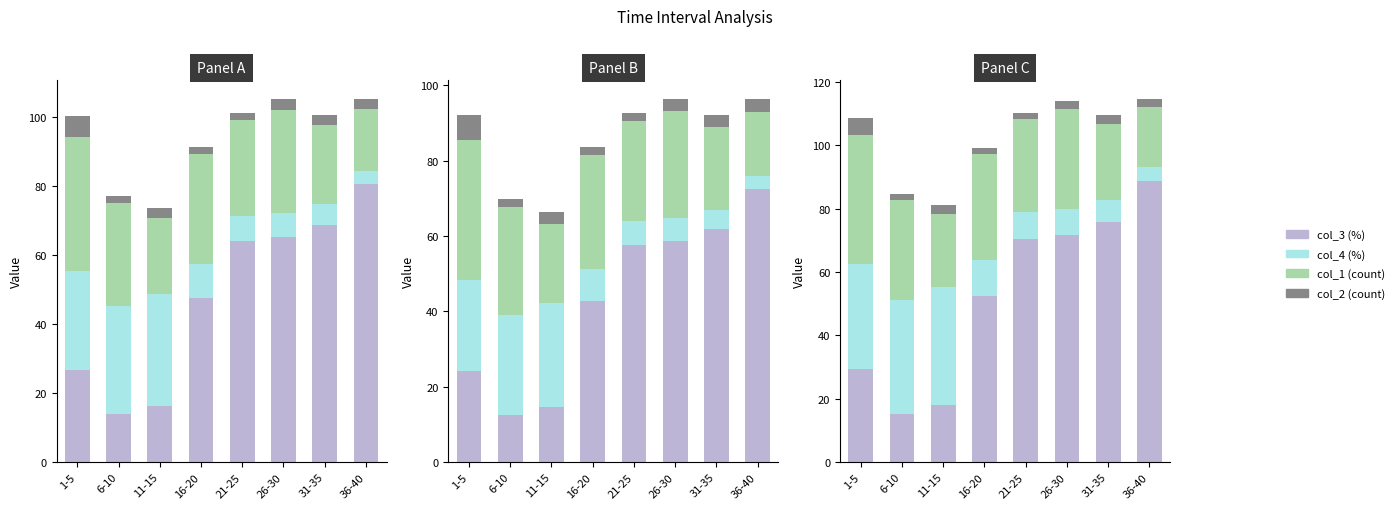

How many distinct data groups are displayed?

4